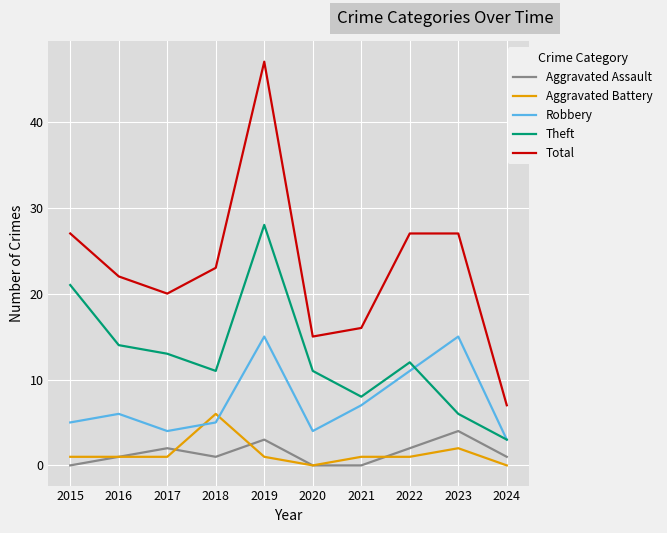

Which category has the highest value across all series?

2019